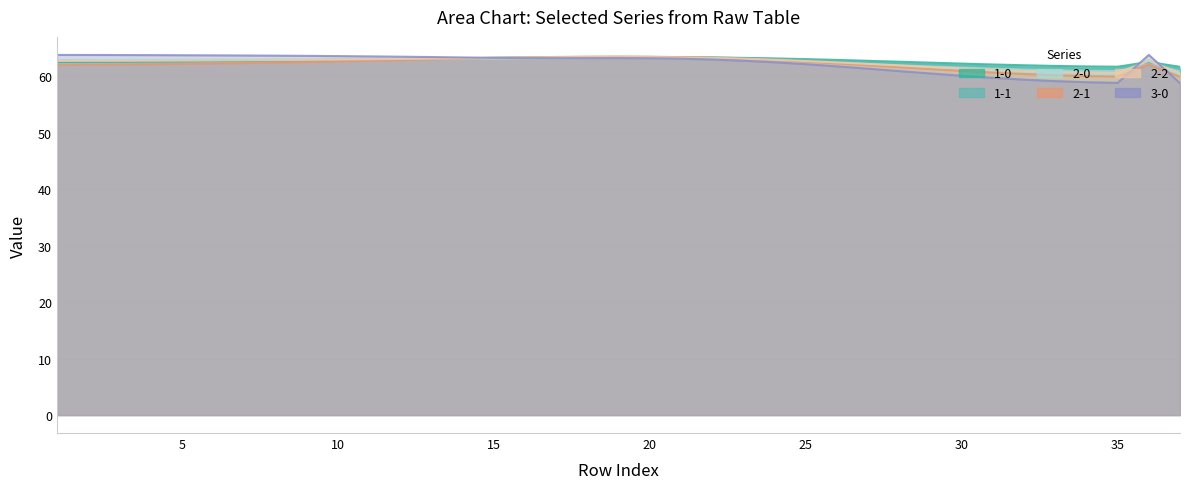

How many series are shown in this chart?

6